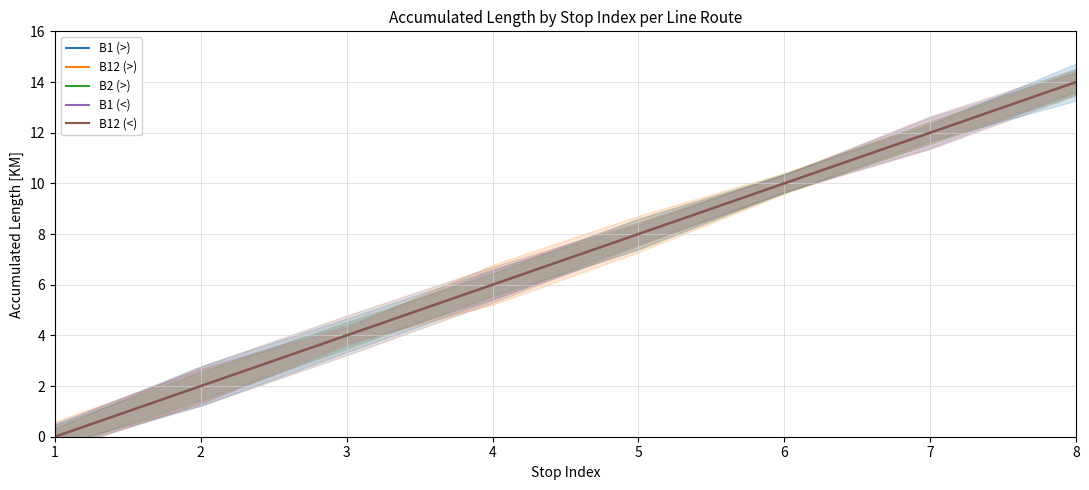

The B12 (<) series shows 8 at 5. True or false?

True